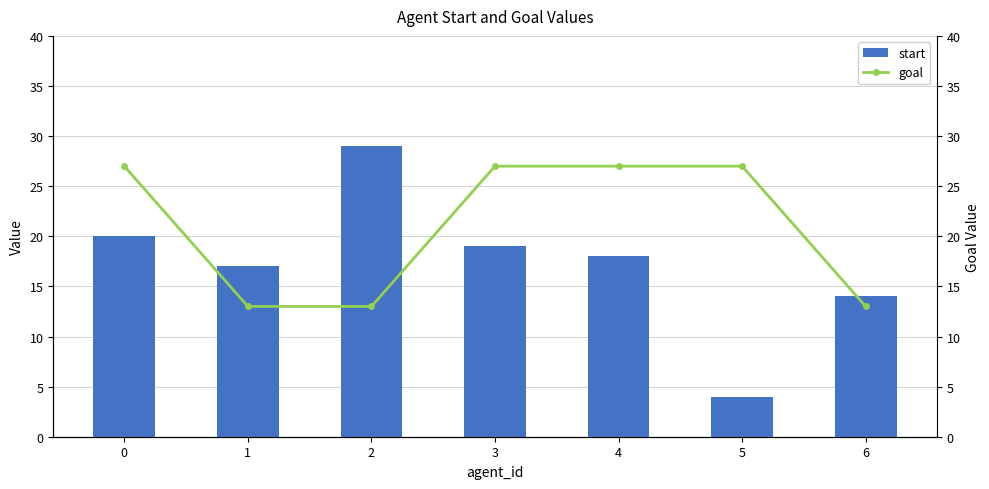

What is the value of the start bar at the 7th from the left?

14